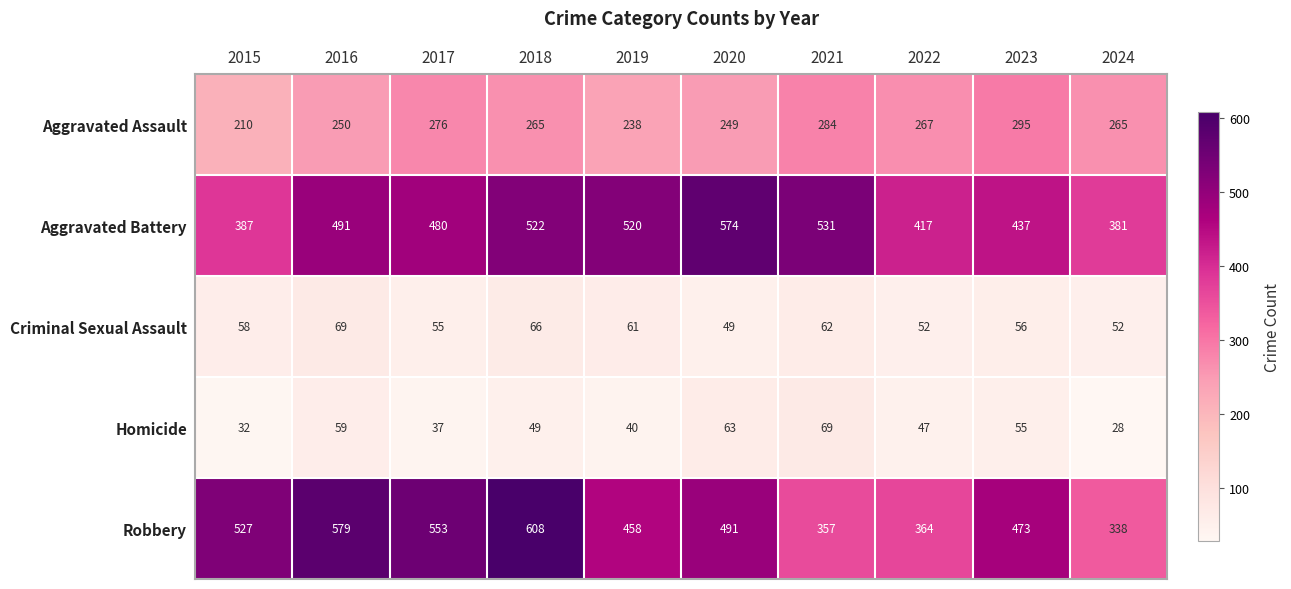

The Homicide series shows 47 at 2022. True or false?

True